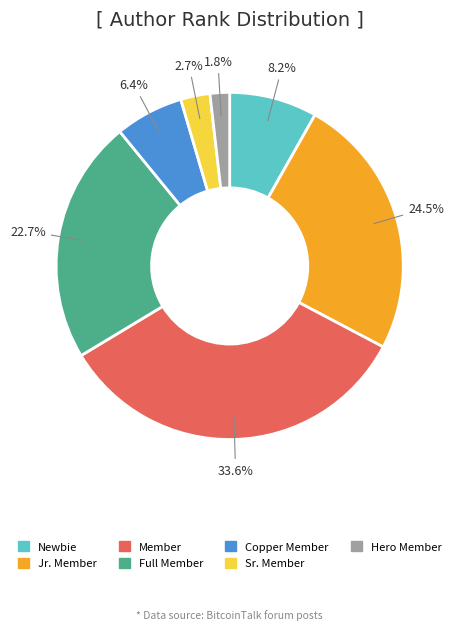

Which slice is the largest?

Member